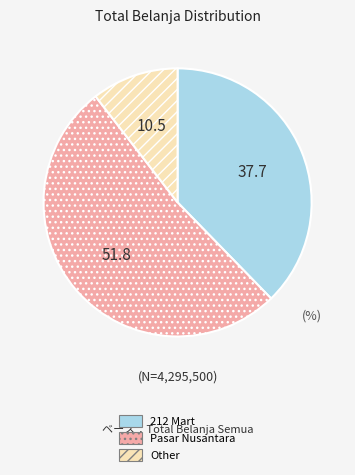

Combined, do Pasar Nusantara and Other account for over 50%?

Yes